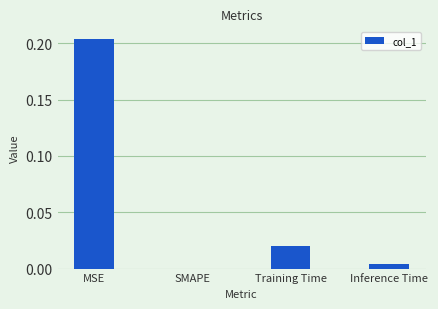

Is it true that the value at Inference Time is 0.0?

True